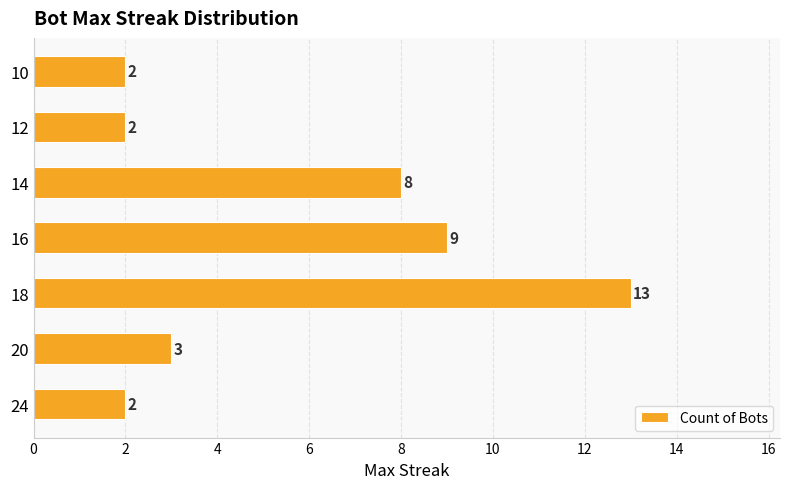

How many data points does each series have?

7